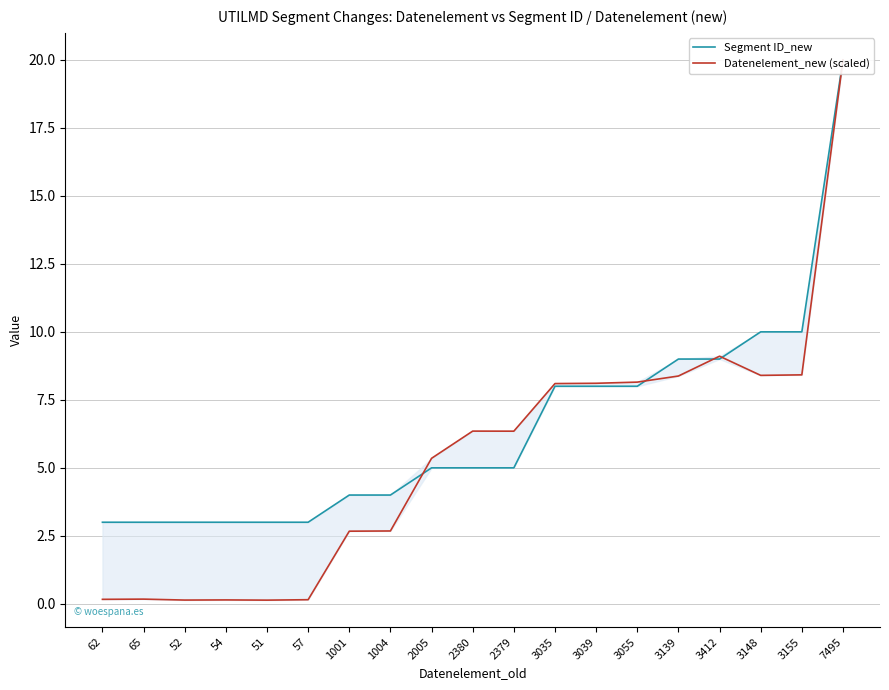

In Datenelement_new (scaled), how many points are lower than both neighbors (excluding endpoints)?

4